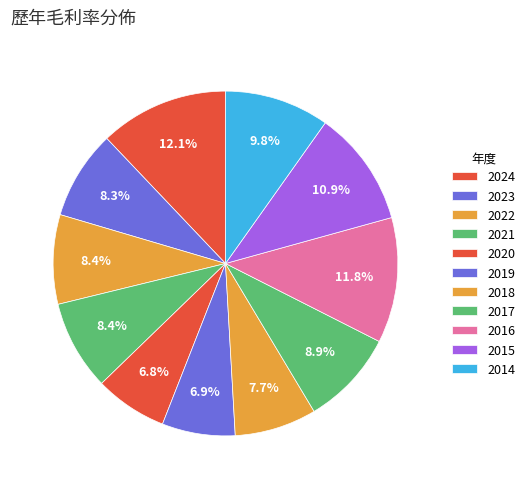

How many segments does this pie chart have?

11